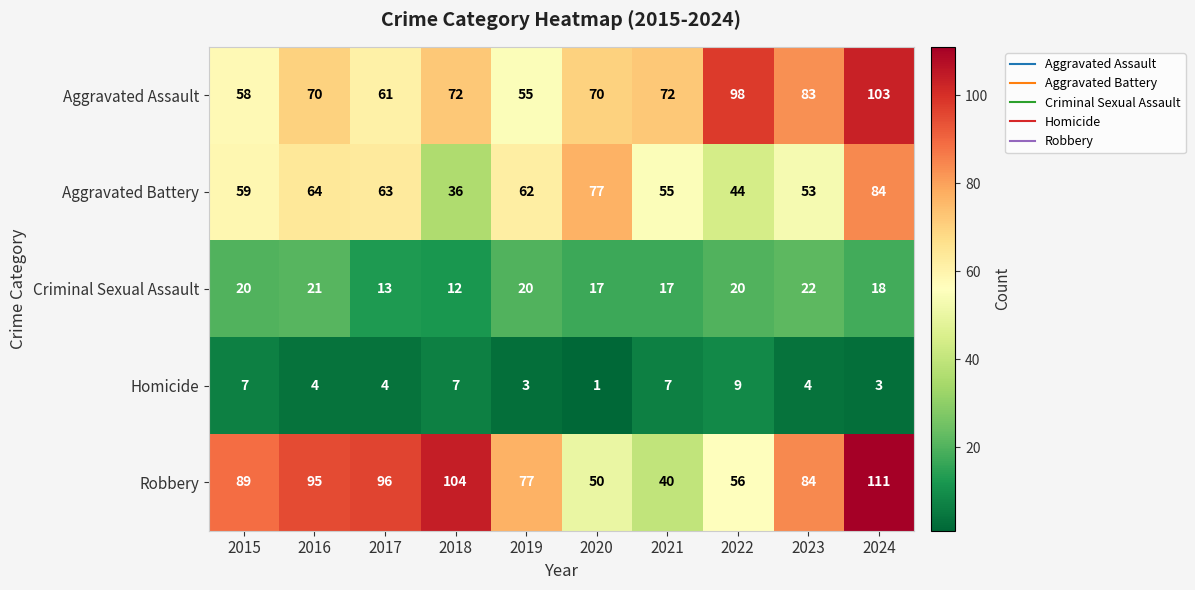

How many distinct data groups are displayed?

5